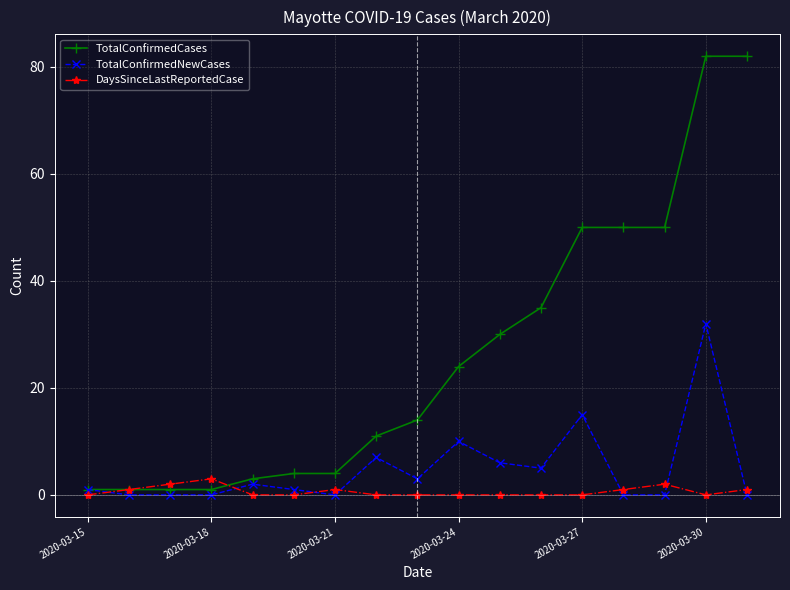

Which series has the largest total across all categories?

TotalConfirmedCases